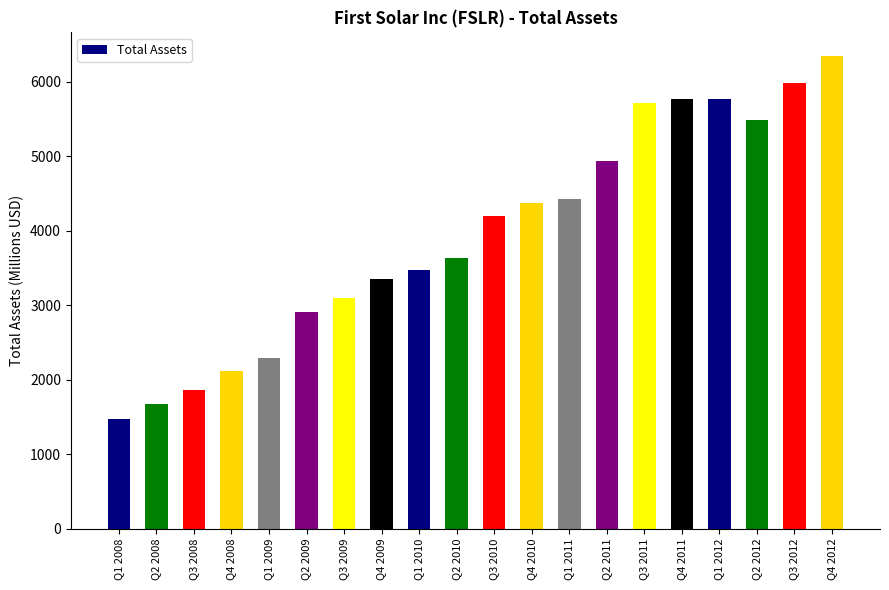

Between Q2 2009 and Q3 2012, which is larger?

Q3 2012